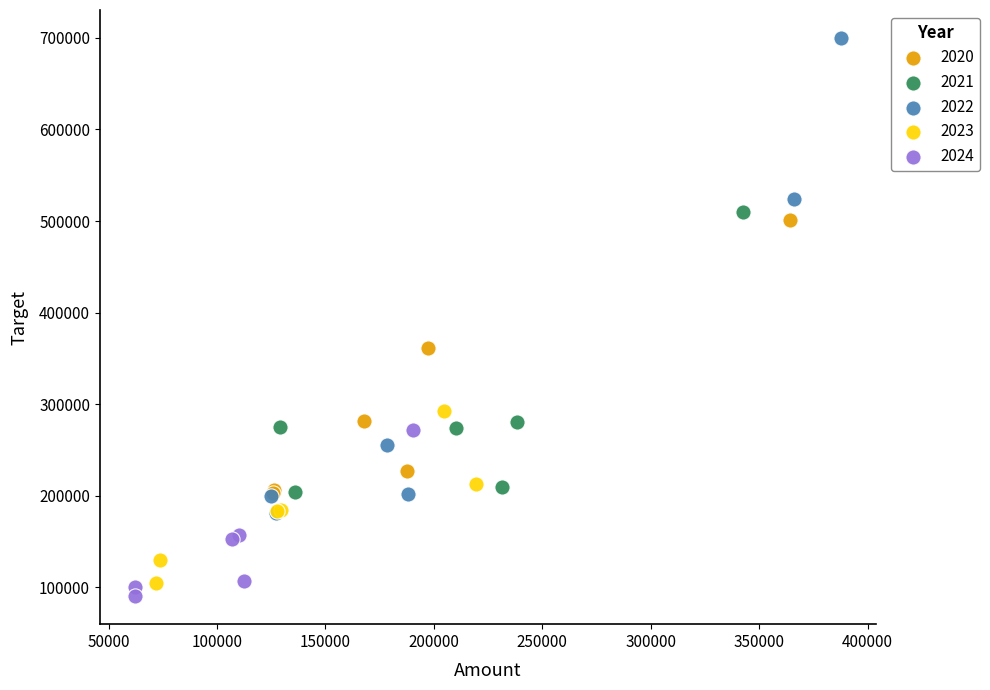

Which series reaches the minimum Y coordinate?

2024